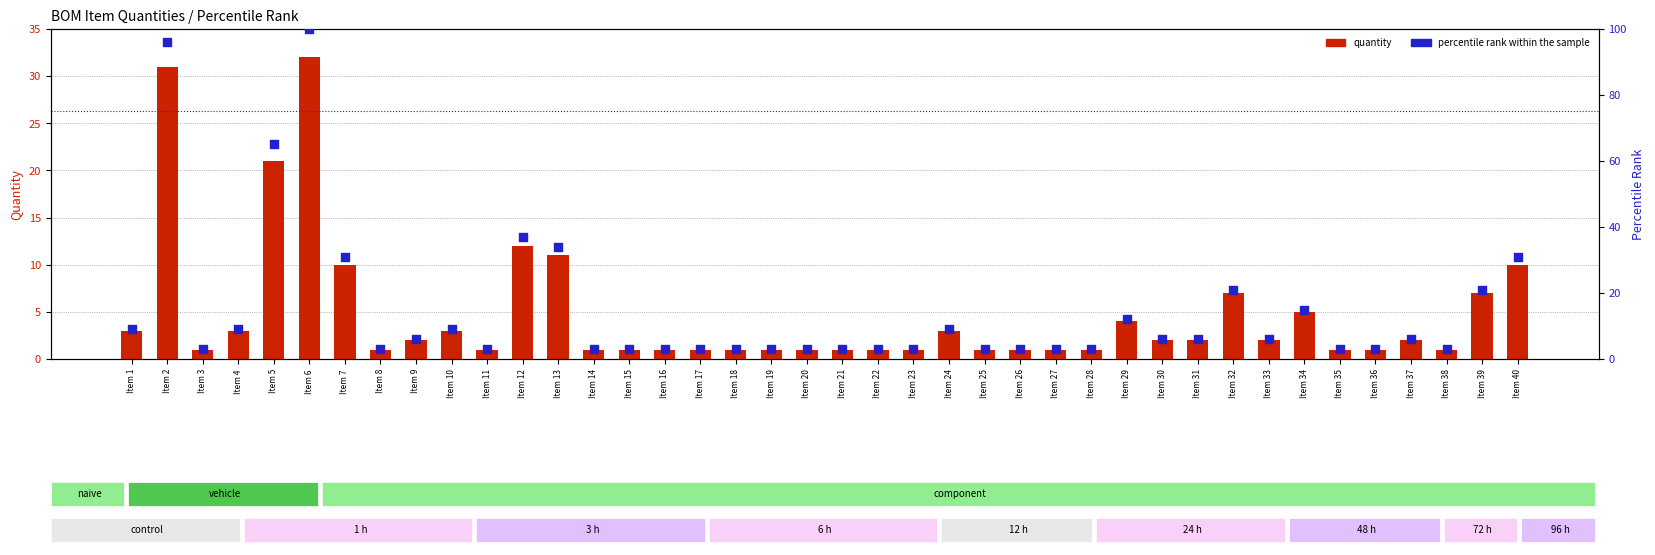

Which series has the largest Y range (max minus min)?

percentile rank within the sample